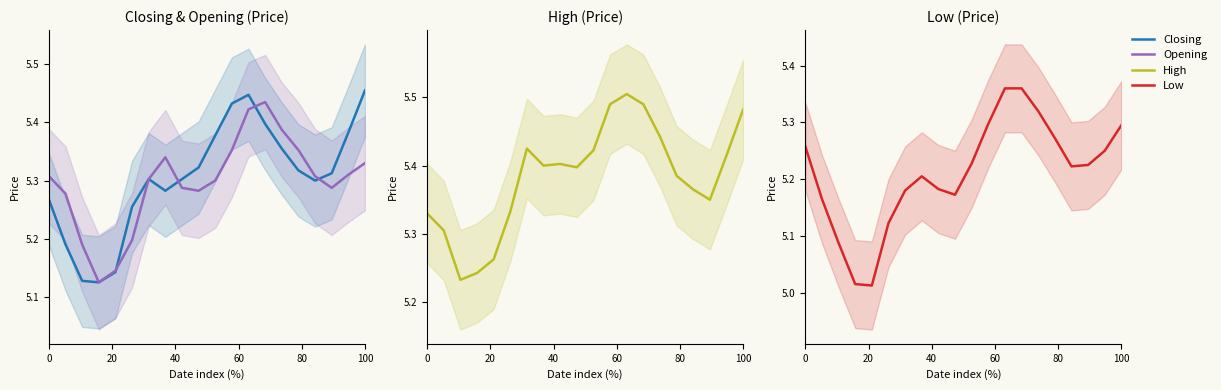

At how many categories does at least one series exceed 5?

20